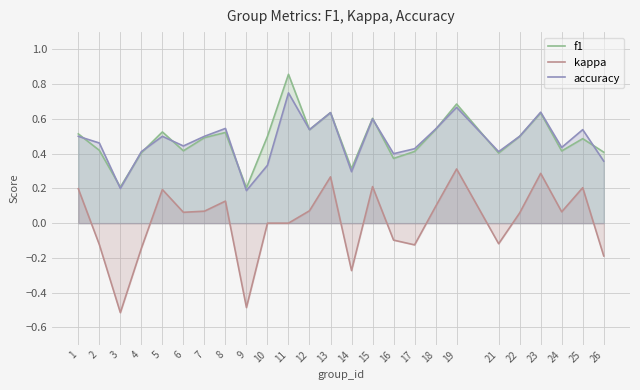

Reading left to right, list all the values displayed in this chart.

f1: 1=0.5	2=0.4	3=0.2	4=0.4	5=0.5	6=0.4	7=0.5	8=0.5	9=0.2	10=0.5	11=0.9	12=0.5	13=0.6	14=0.3	15=0.6	16=0.4	17=0.4	18=0.5	19=0.7	21=0.4	22=0.5	23=0.6	24=0.4	25=0.5	26=0.4
kappa: 1=0.2	2=-0.1	3=-0.5	4=-0.1	5=0.2	6=0.1	7=0.1	8=0.1	9=-0.5	10=0.0	11=0.0	12=0.1	13=0.3	14=-0.3	15=0.2	16=-0.1	17=-0.1	18=0.1	19=0.3	21=-0.1	22=0.1	23=0.3	24=0.1	25=0.2	26=-0.2
accuracy: 1=0.5	2=0.5	3=0.2	4=0.4	5=0.5	6=0.4	7=0.5	8=0.5	9=0.2	10=0.3	11=0.8	12=0.5	13=0.6	14=0.3	15=0.6	16=0.4	17=0.4	18=0.5	19=0.7	21=0.4	22=0.5	23=0.6	24=0.4	25=0.5	26=0.4